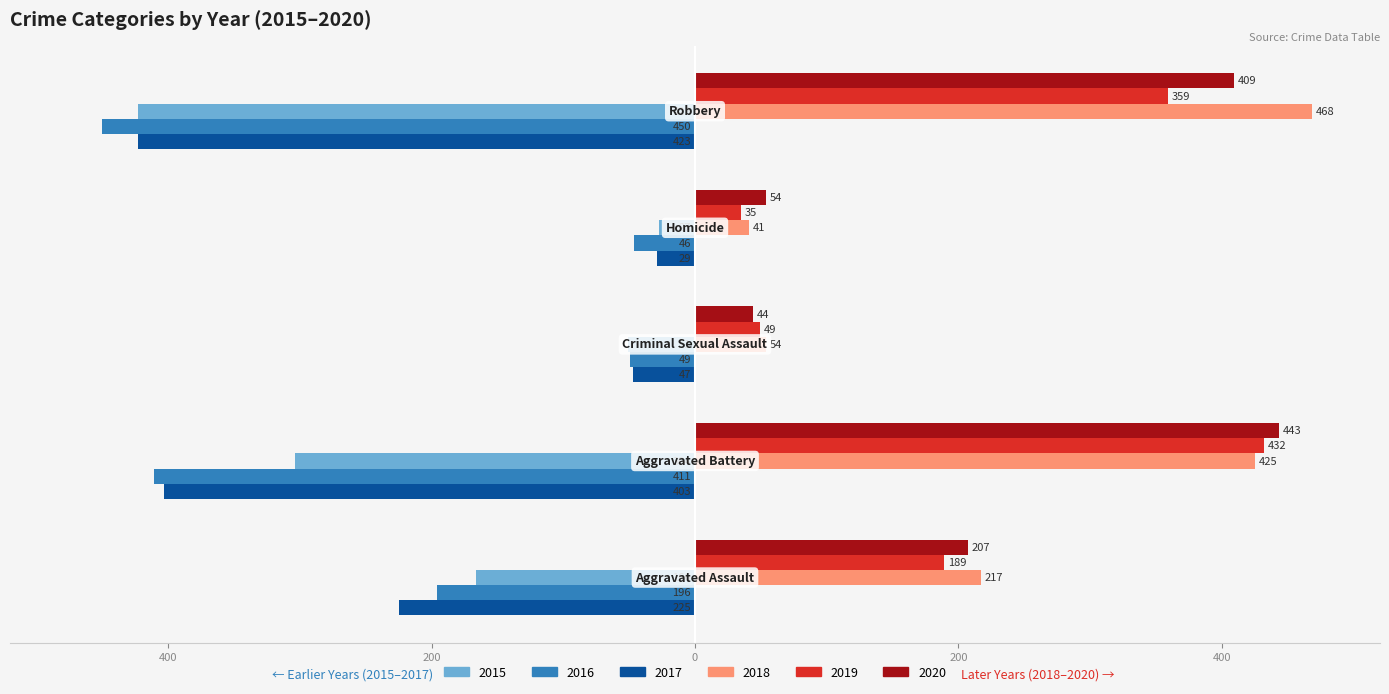

What is the label of the 4th bar from the left?

Homicide